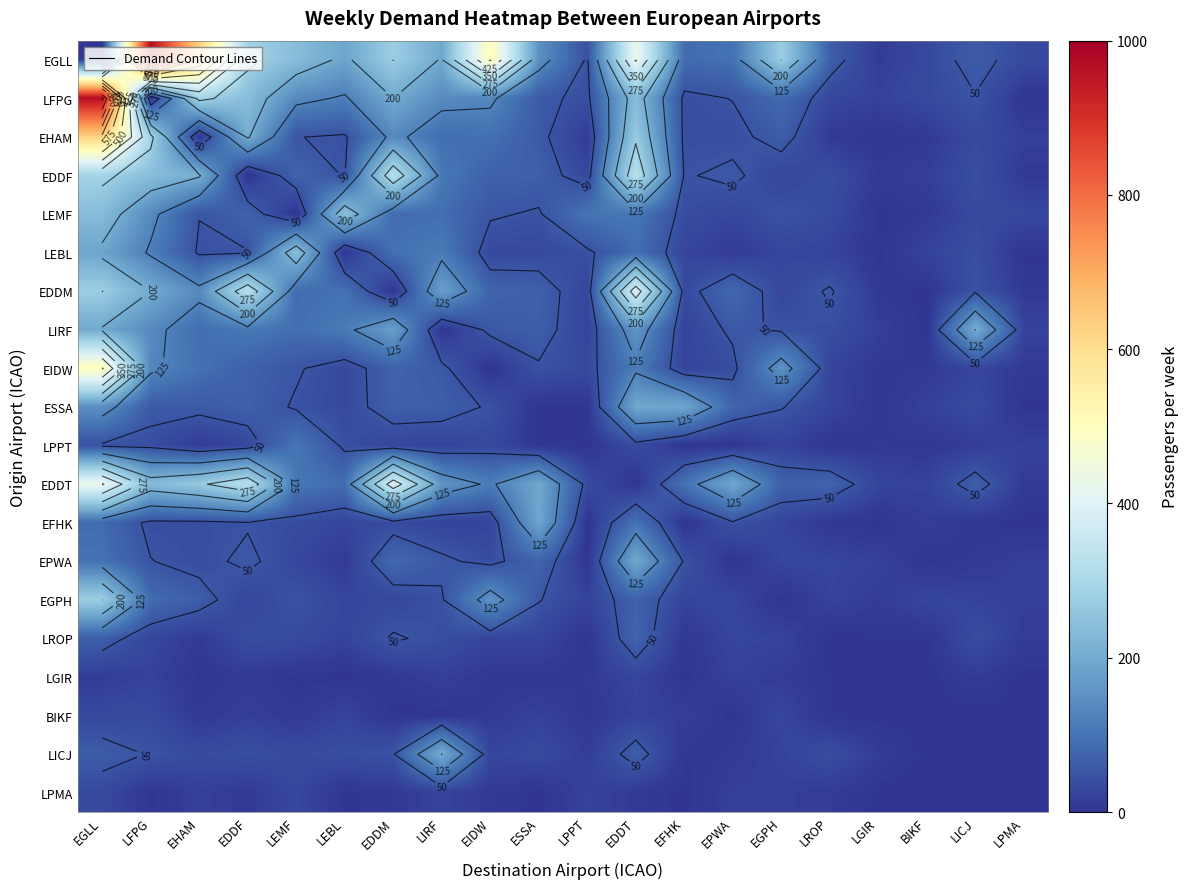

Is it true that LGIR equals 7 at EDDF?

False